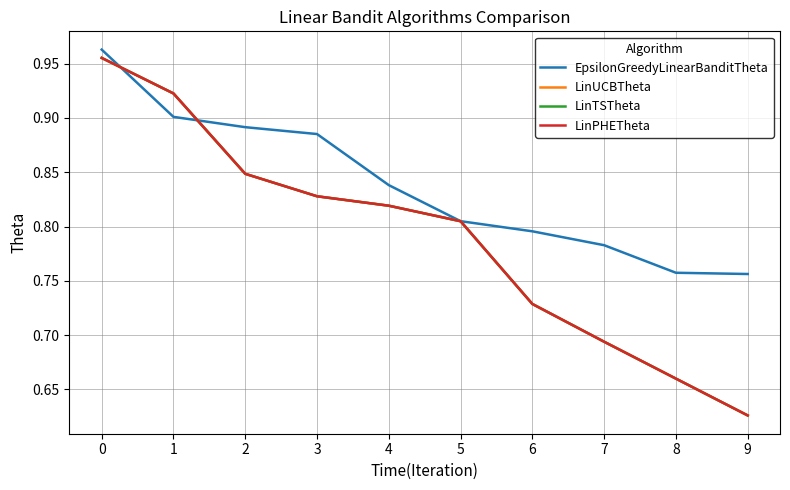

Does the chart have visible grid lines?

Yes